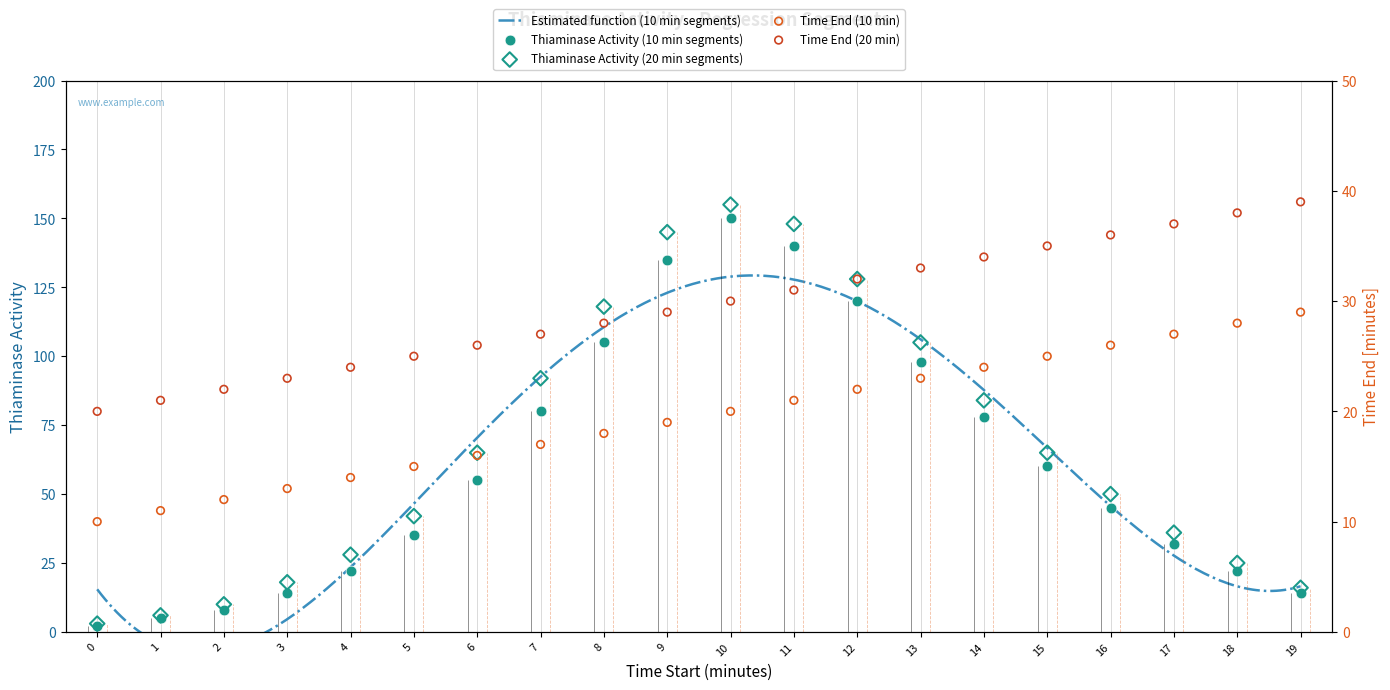

Which series contains the highest Y value?

Thiaminase Activity (20 min)